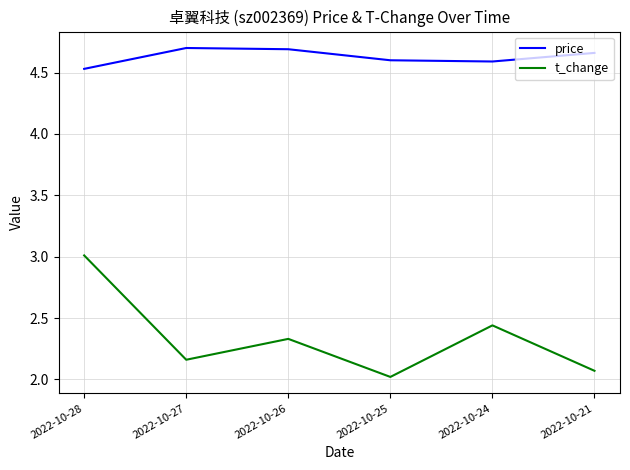

The t_change series shows 1.2 at 2022-10-27. True or false?

False